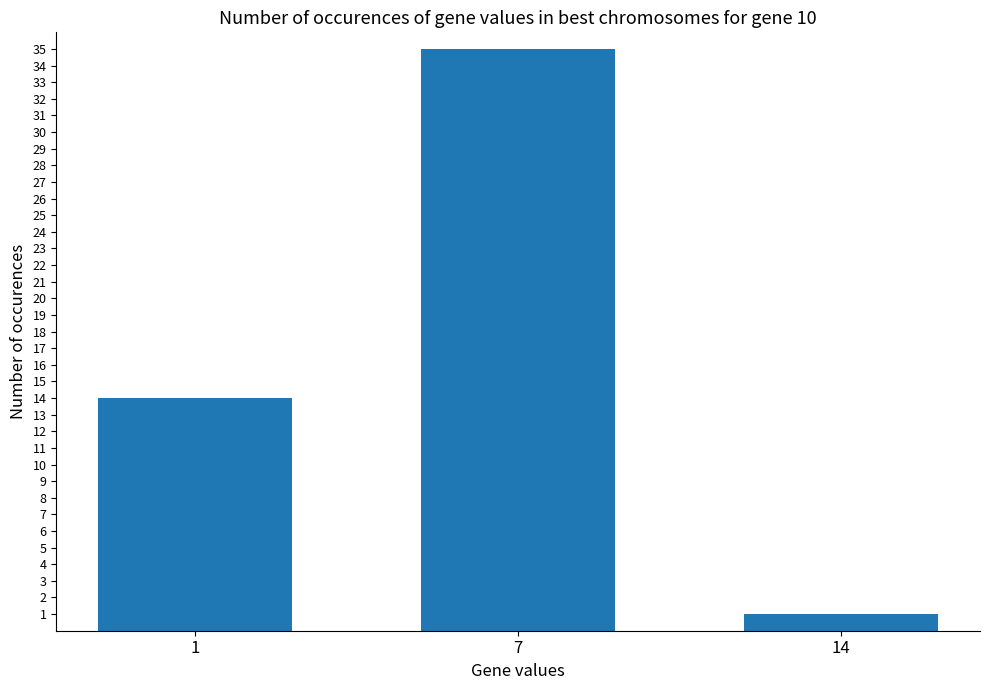

Count the number of data series in this chart.

1